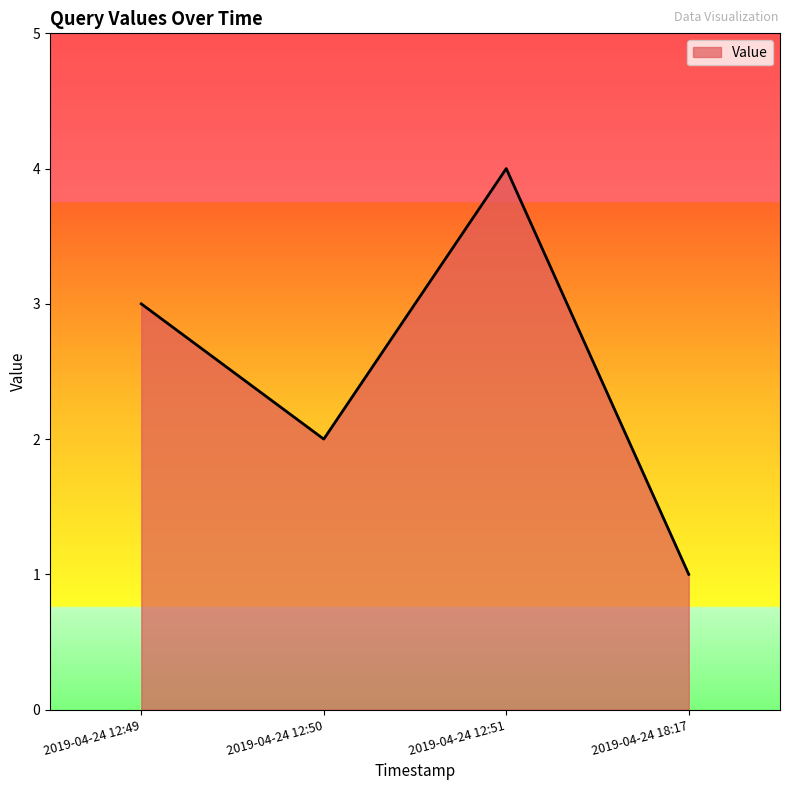

Reading left to right, what are all the values shown in this chart?

2019-04-24 12:49=3	2019-04-24 12:50=2	2019-04-24 12:51=4	2019-04-24 18:17=1